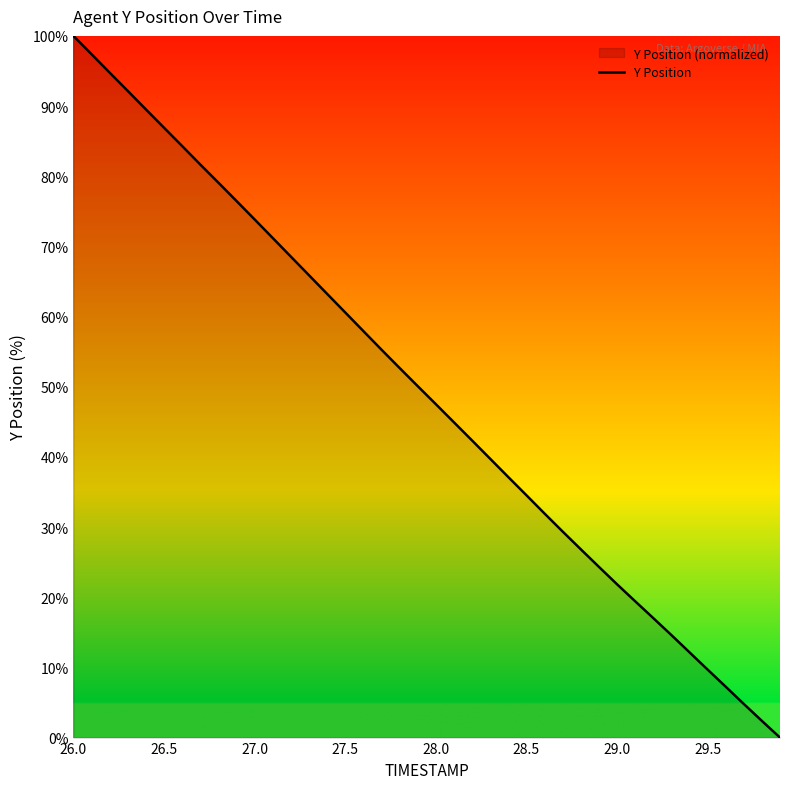

At which label does the data first exceed 50?

26.0